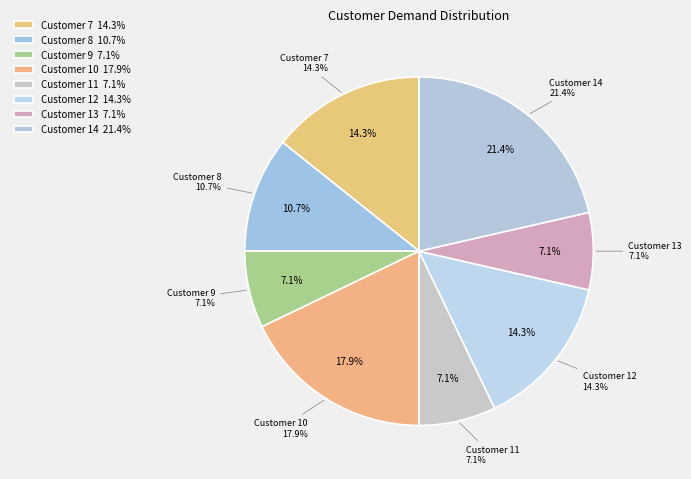

Is 14 the majority of the pie?

No